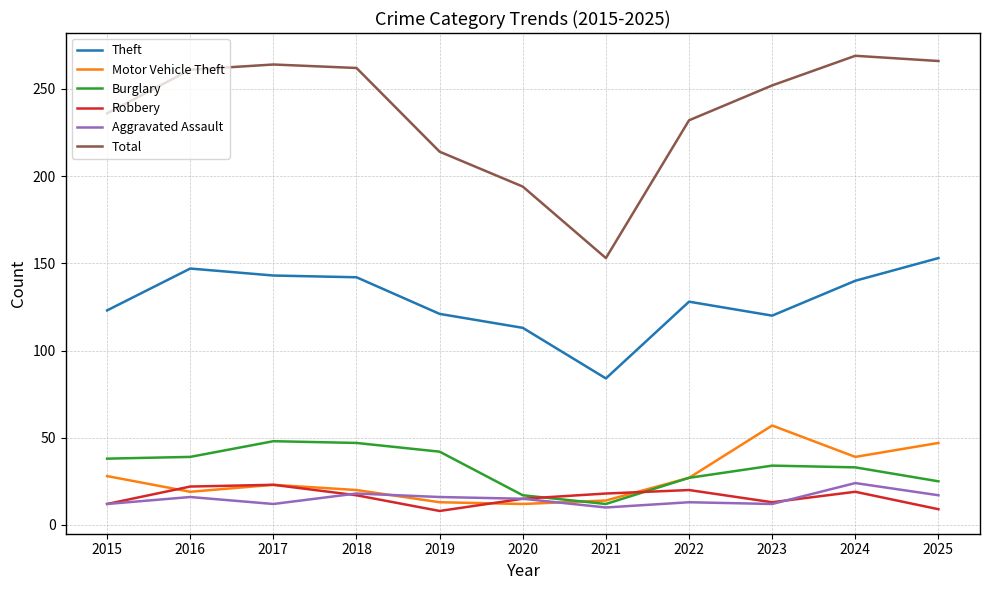

Which series has the largest total across all categories?

Total